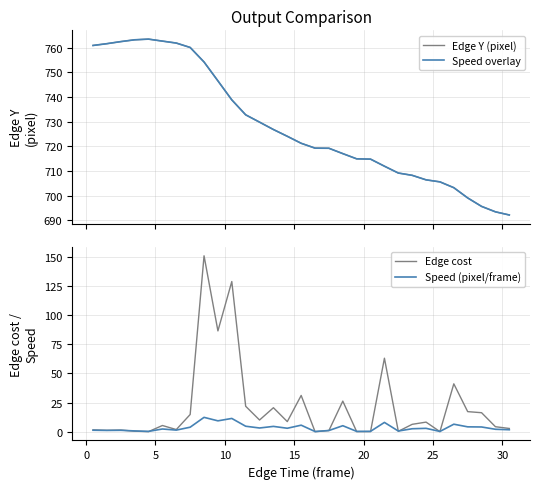

List the series in order of their peak value, highest first.

Edge Y (pixel), Speed overlay, Edge cost, Speed (pixel/frame)